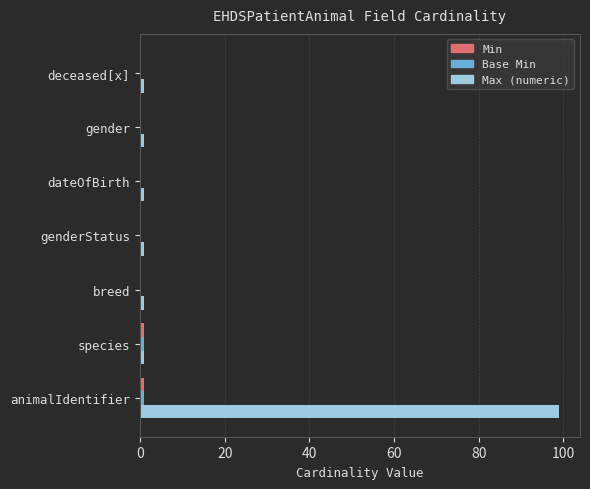

How many data points does each series have?

7